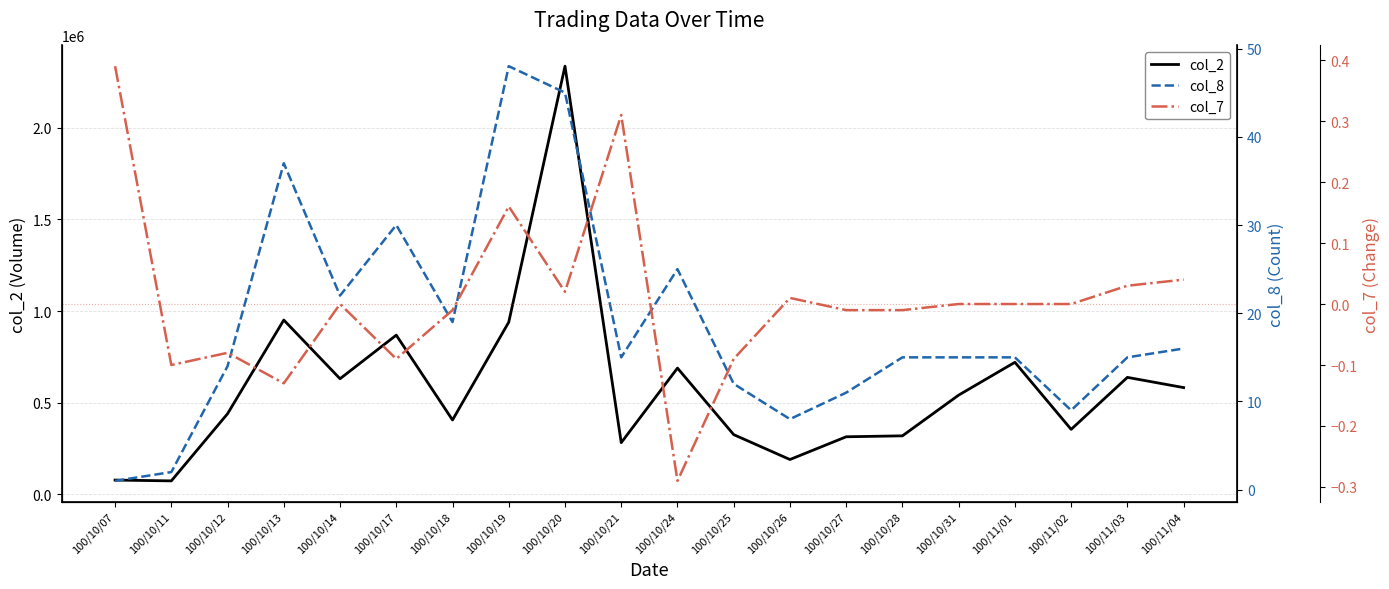

List the labels in order of col_8 value, smallest first.

100/10/07, 100/10/11, 100/10/26, 100/11/02, 100/10/27, 100/10/25, 100/10/12, 100/10/21, 100/10/28, 100/10/31, 100/11/01, 100/11/03, 100/11/04, 100/10/18, 100/10/14, 100/10/24, 100/10/17, 100/10/13, 100/10/20, 100/10/19